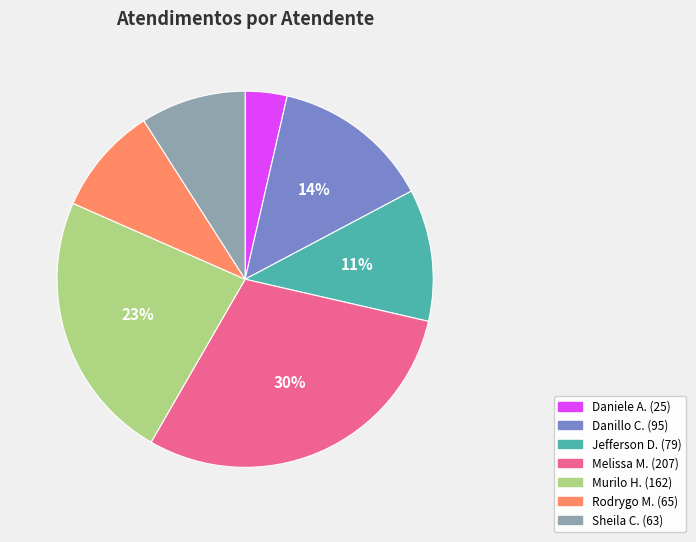

To the nearest percent, what is the difference between the largest and smallest slice percentages?

26%